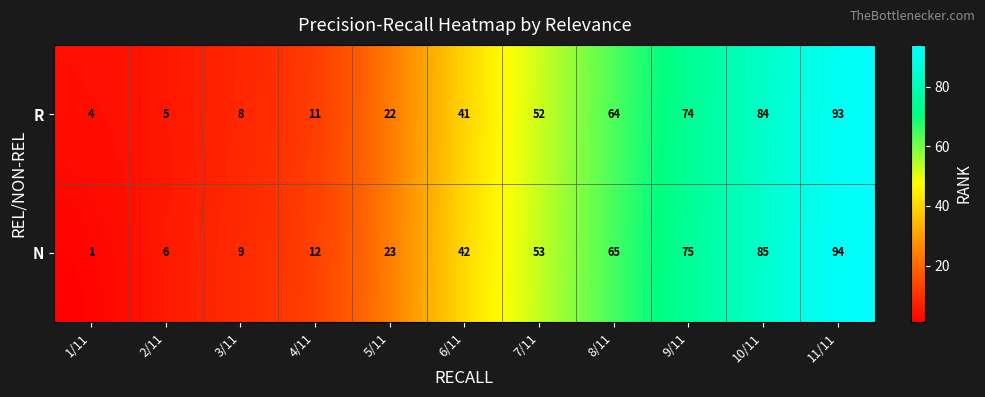

Where is R nearest to the value 48?

7/11